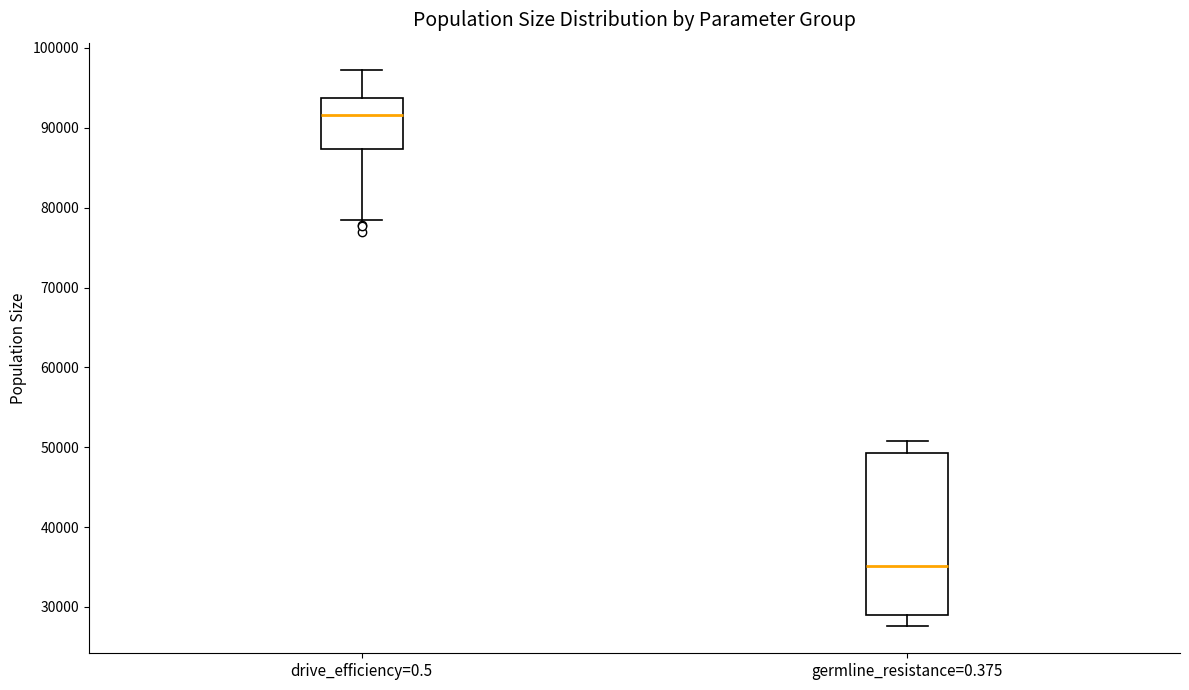

Which box is the tallest, from its lower edge to its upper edge?

germline_resistance=0.375